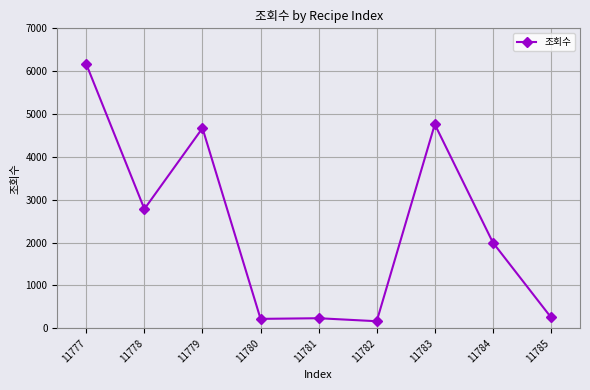

What is the average value?

2362